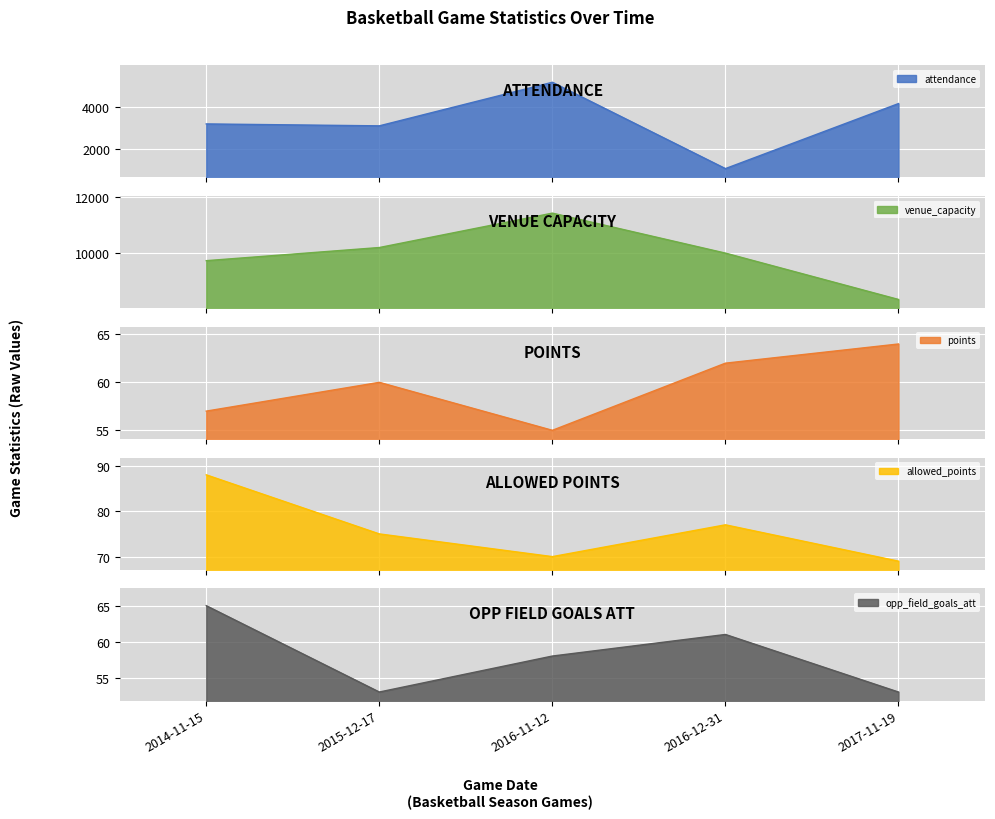

Is it true that opp_field_goals_att equals 65 at 2014-11-15?

True